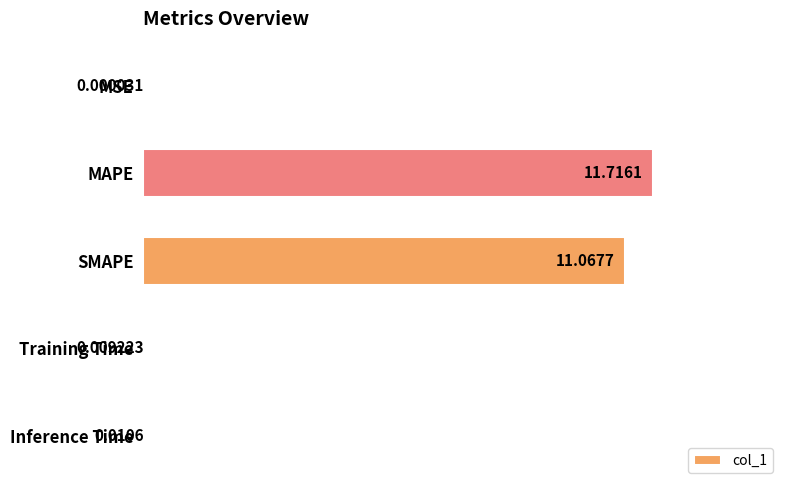

What is the sum of all values?

22.8